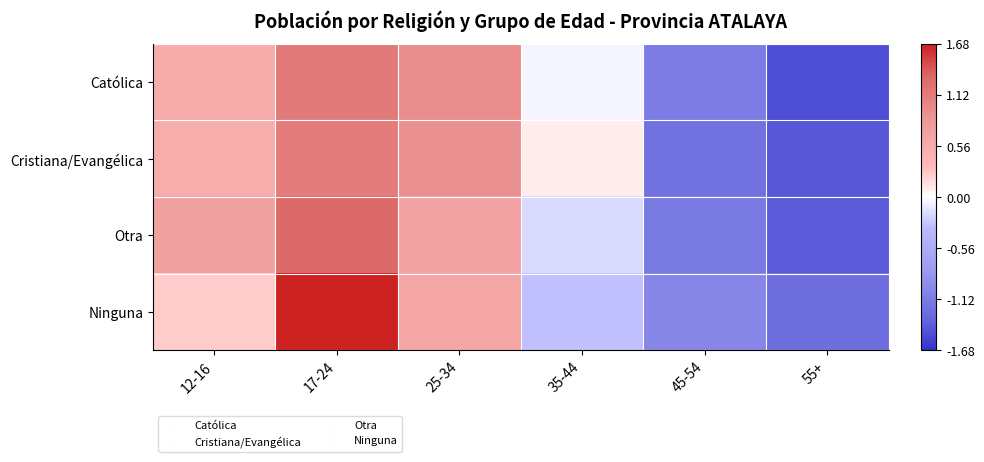

How many series are shown in this chart?

4